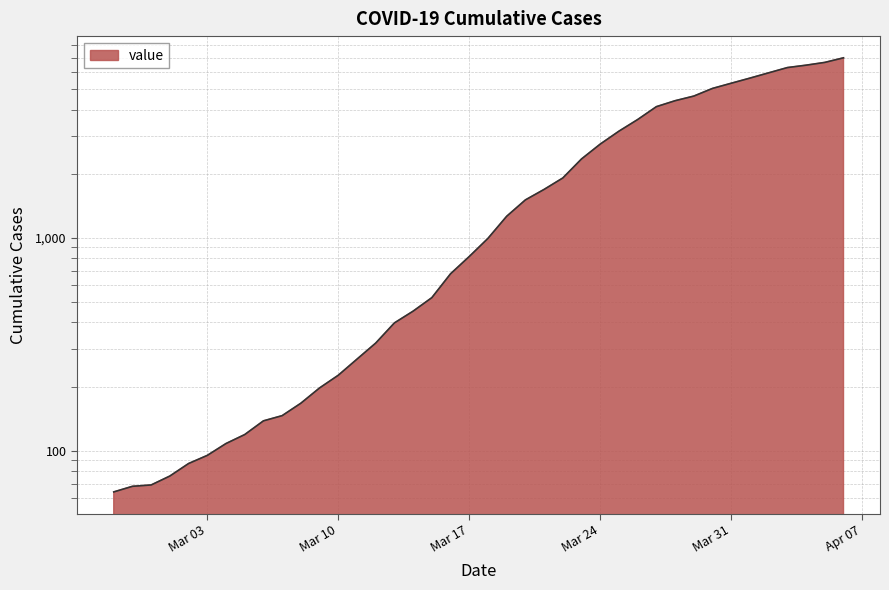

Does the chart display data point markers on the line(s)?

No